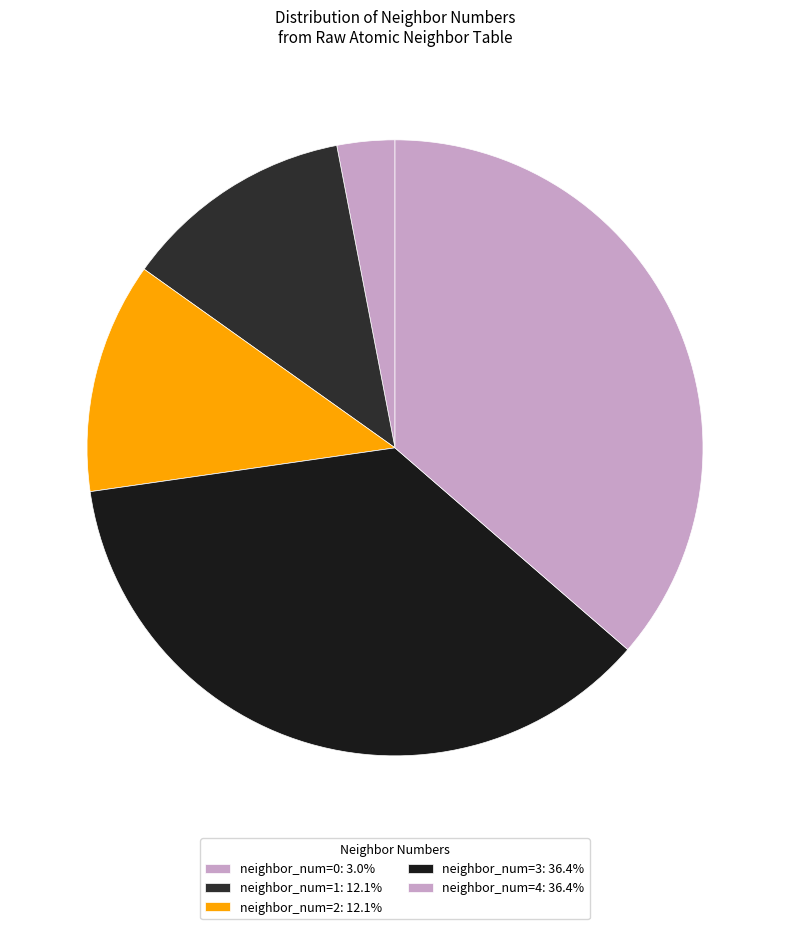

How many slices are in this pie chart?

5